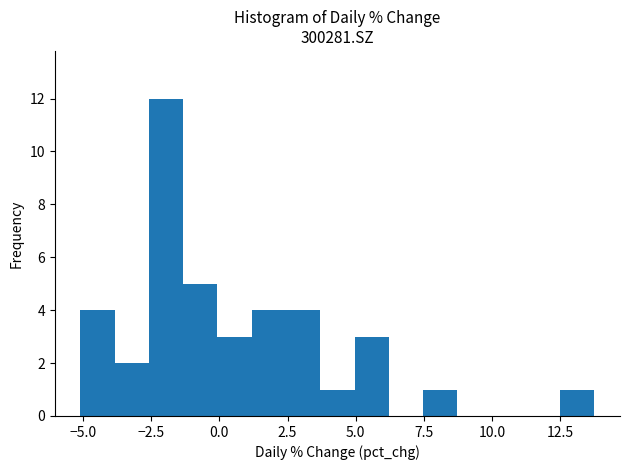

Around what value on the x-axis is the tallest bar? Give the approximate position of its centre, as read against the axis.

-2.0